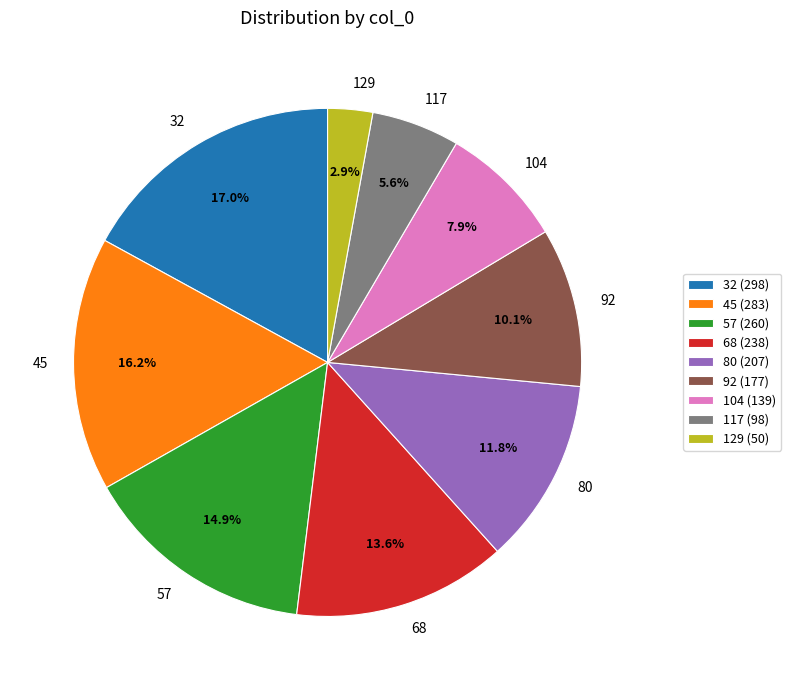

What is the smallest slice in the pie chart?

129